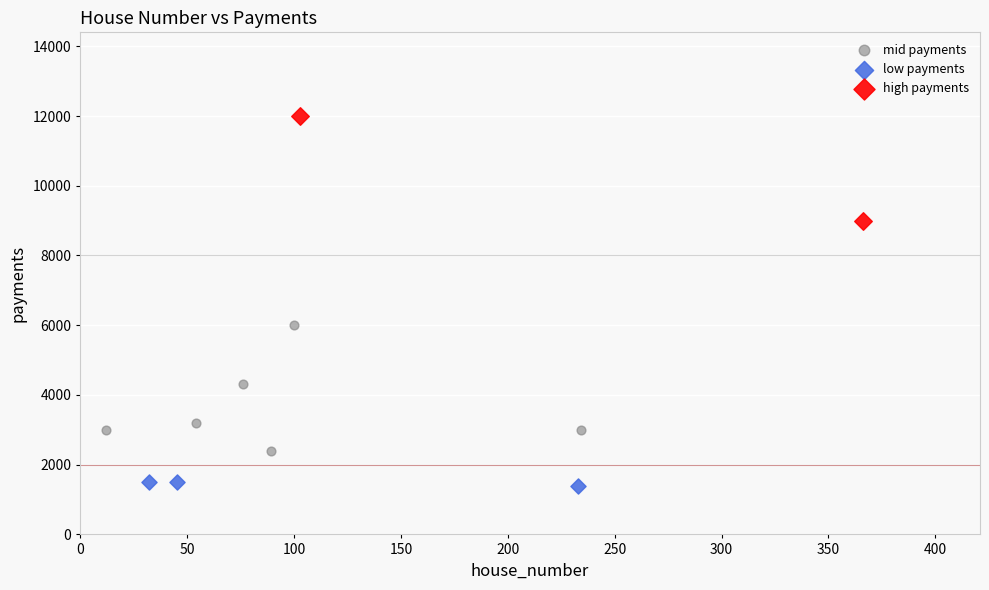

Which series has the widest spread of Y values?

mid payments